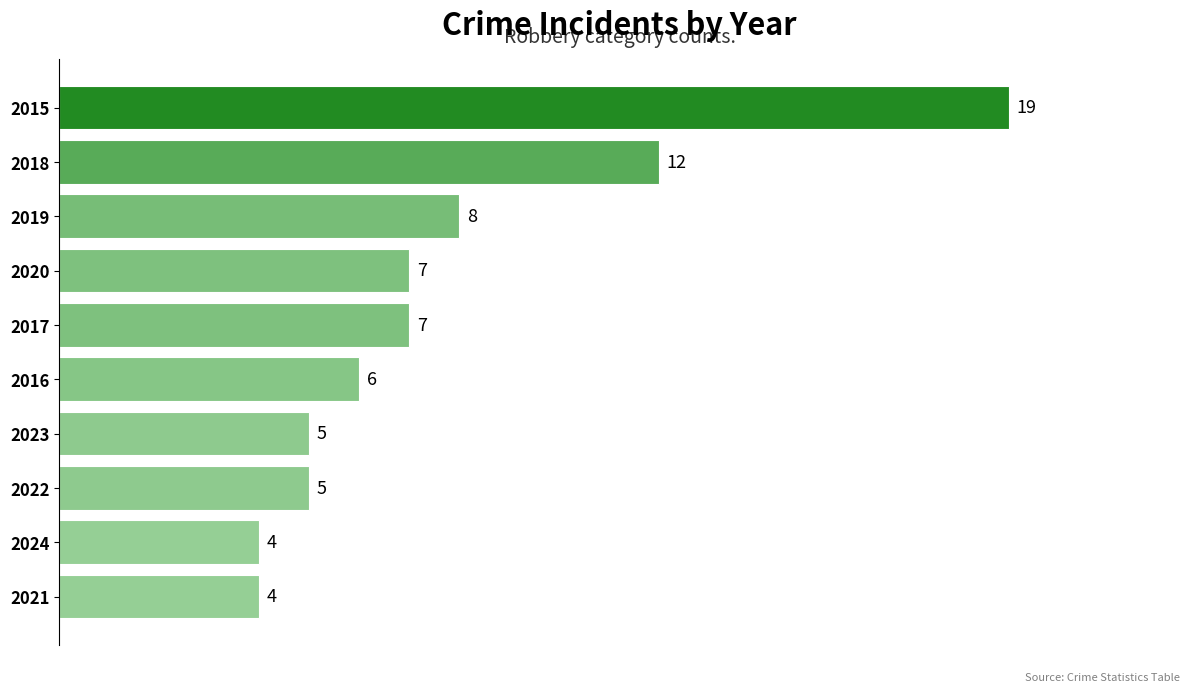

What is the greatest value displayed?

19